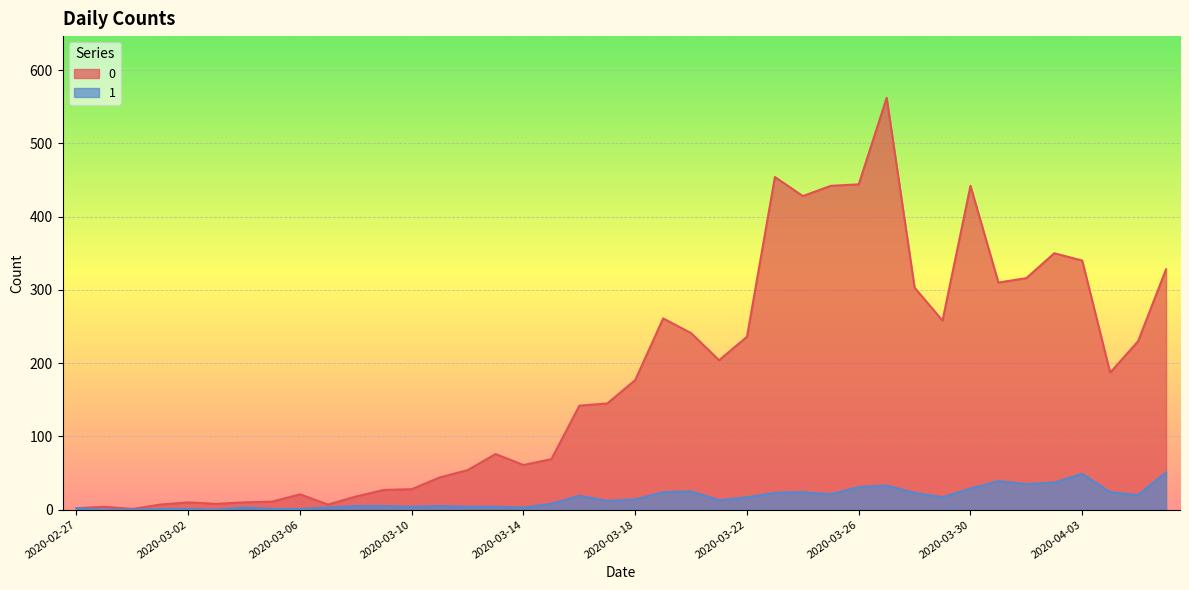

Rank the series at 2020-03-31 from lowest to highest value.

1, 0